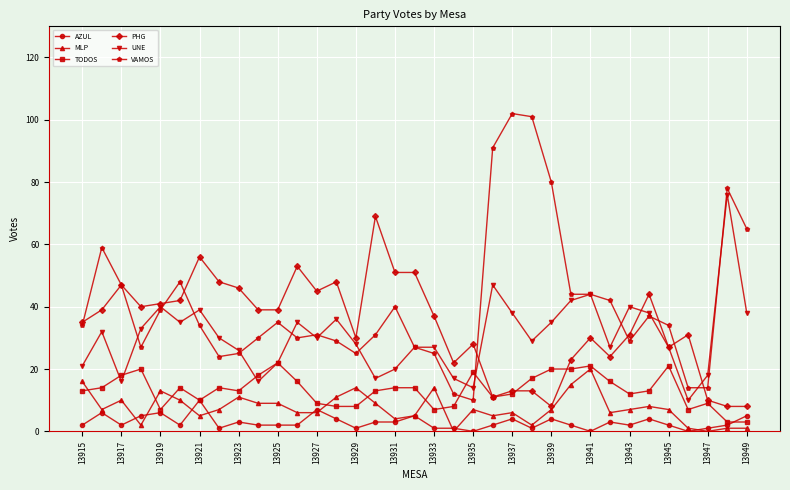

At how many categories does at least one series exceed 95?

2